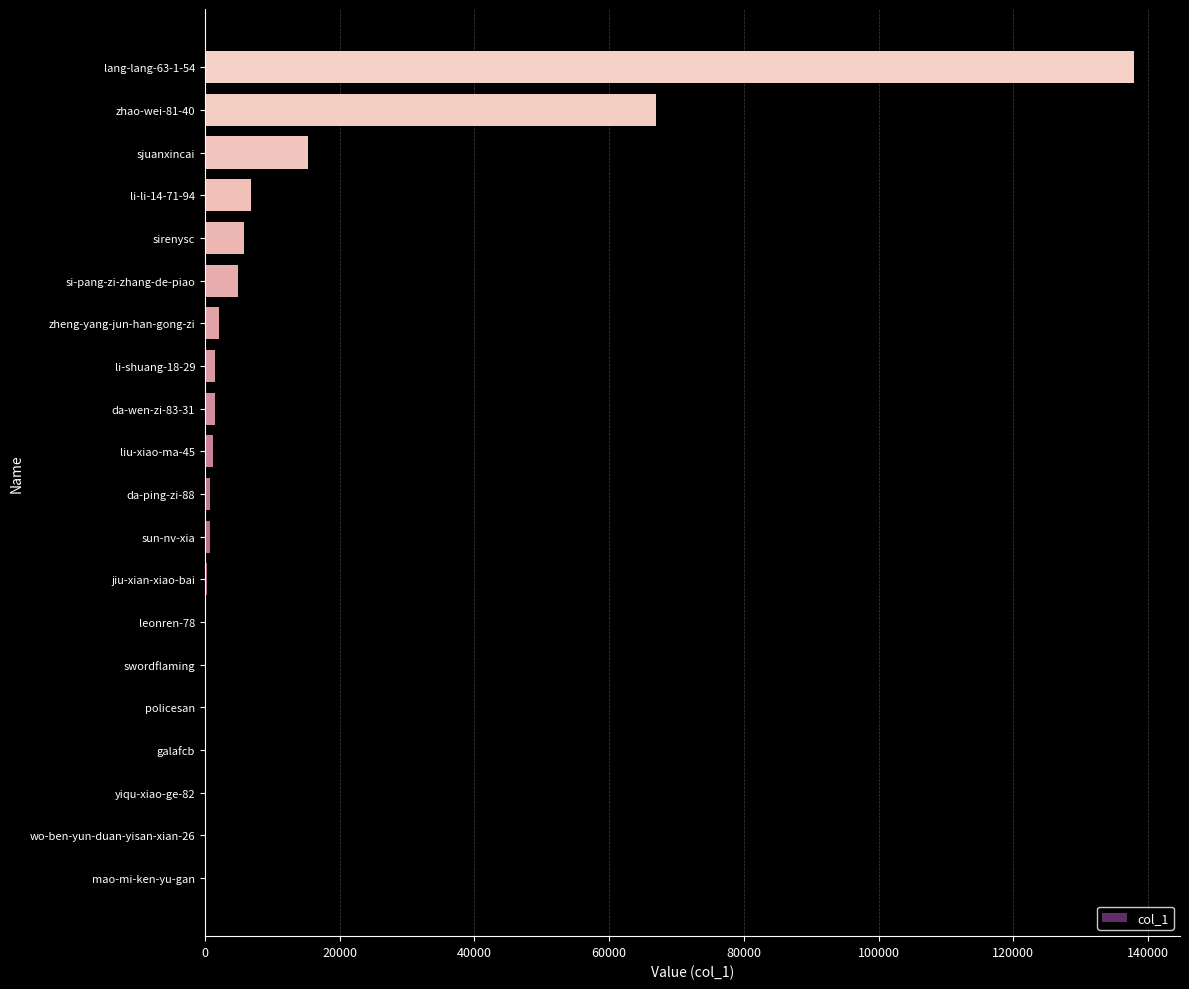

Which has a higher value, da-wen-zi-83-31 or sirenysc?

sirenysc